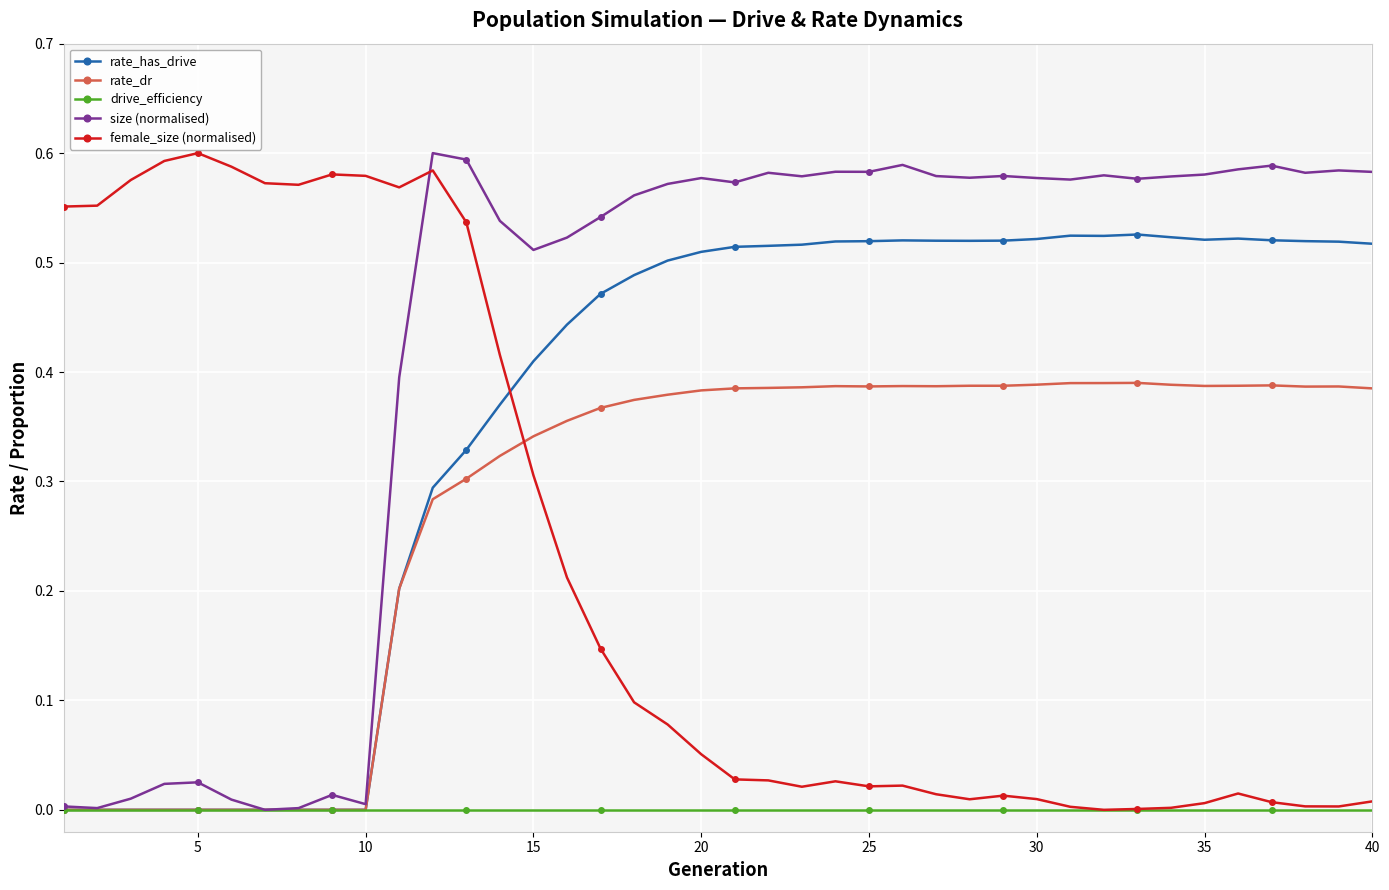

True or false: size (normalised) has more than 0 interior local peaks.

True